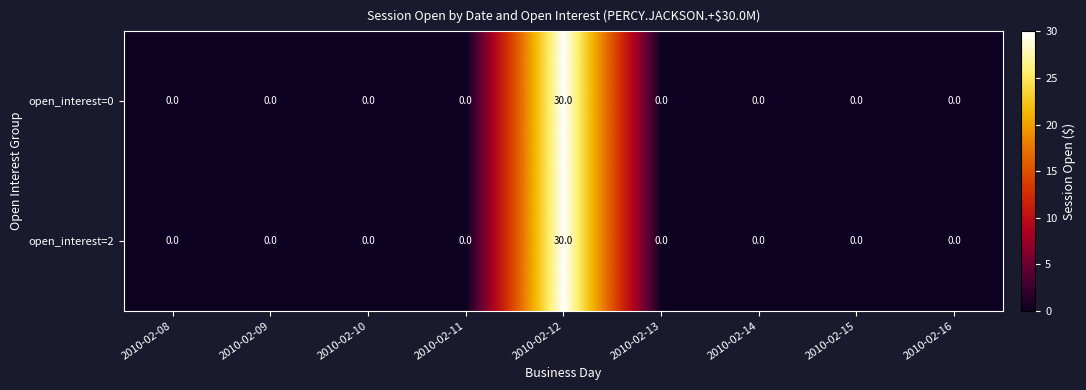

How many values in open_interest=0 are above zero?

1